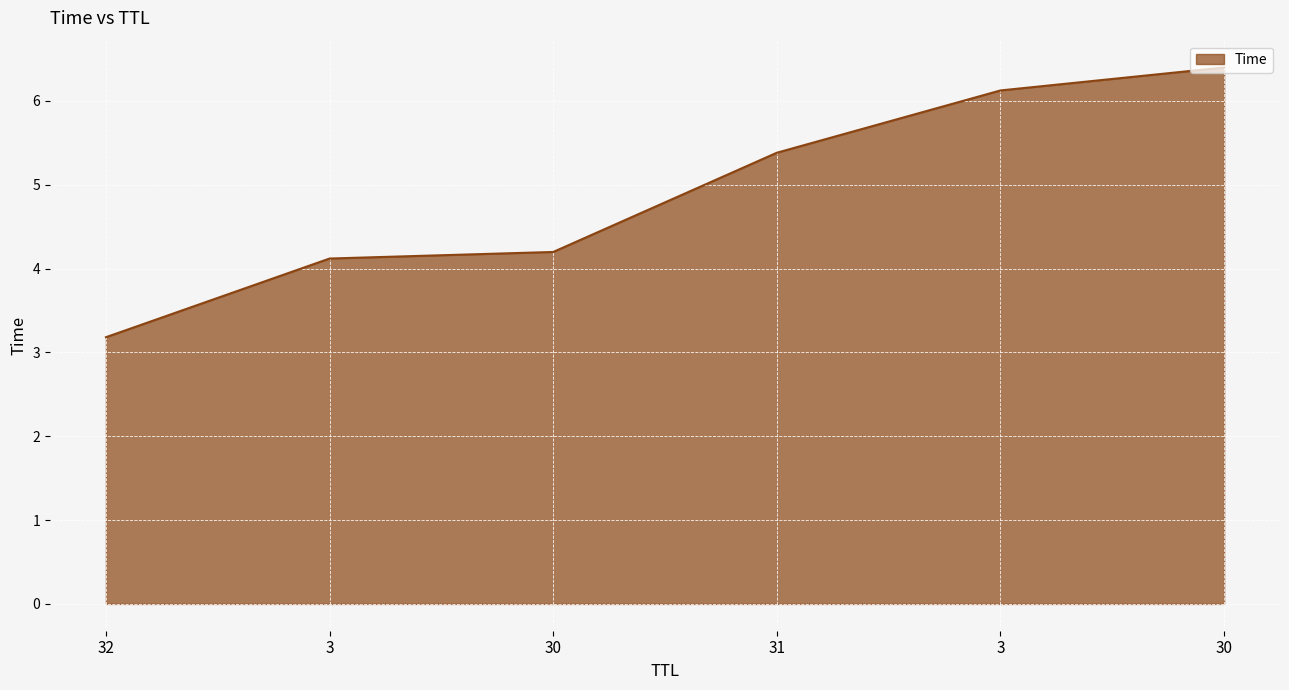

List the labels in order of value, largest first.

30, 3, 31, 30, 3, 32